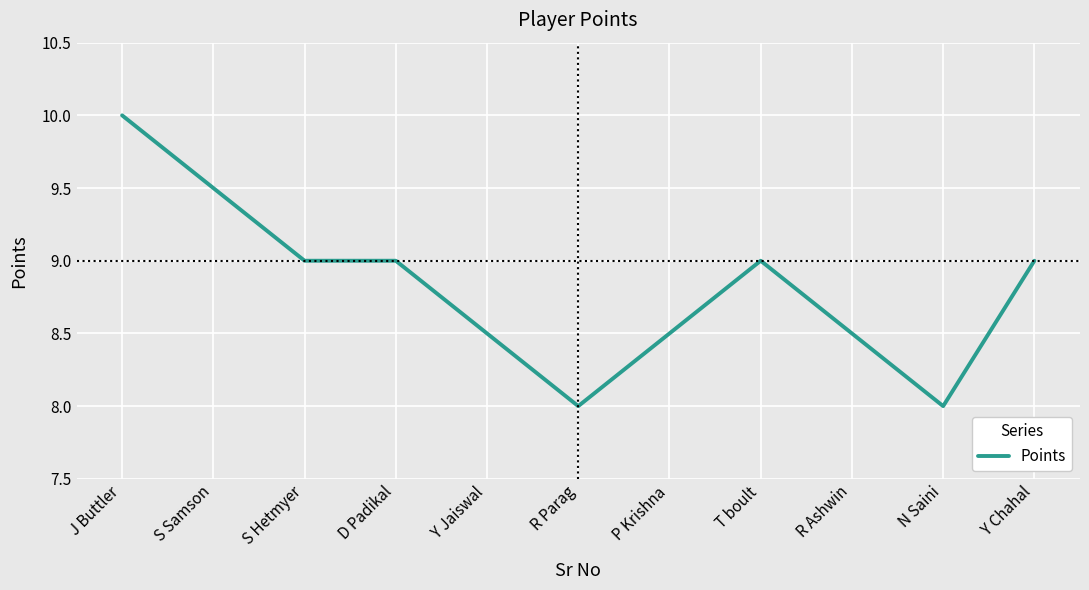

What is the greatest value displayed?

10.0